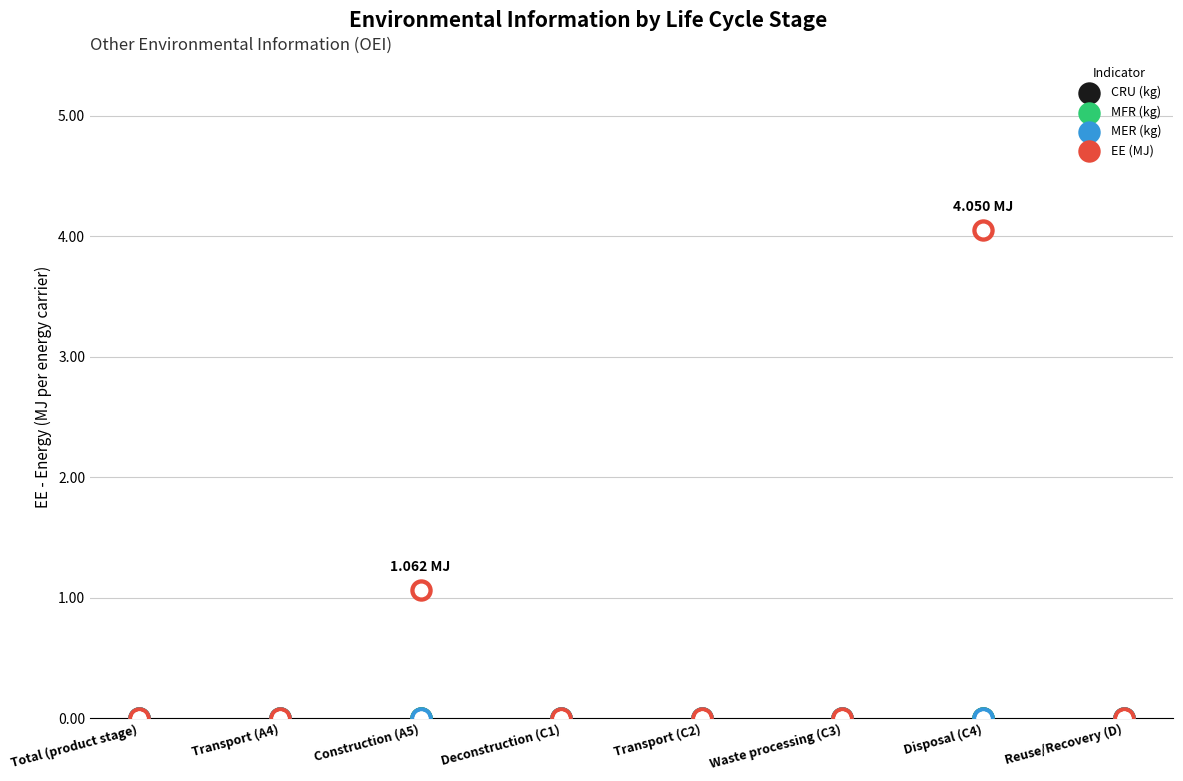

Which series has the largest Y range (max minus min)?

EE (MJ)